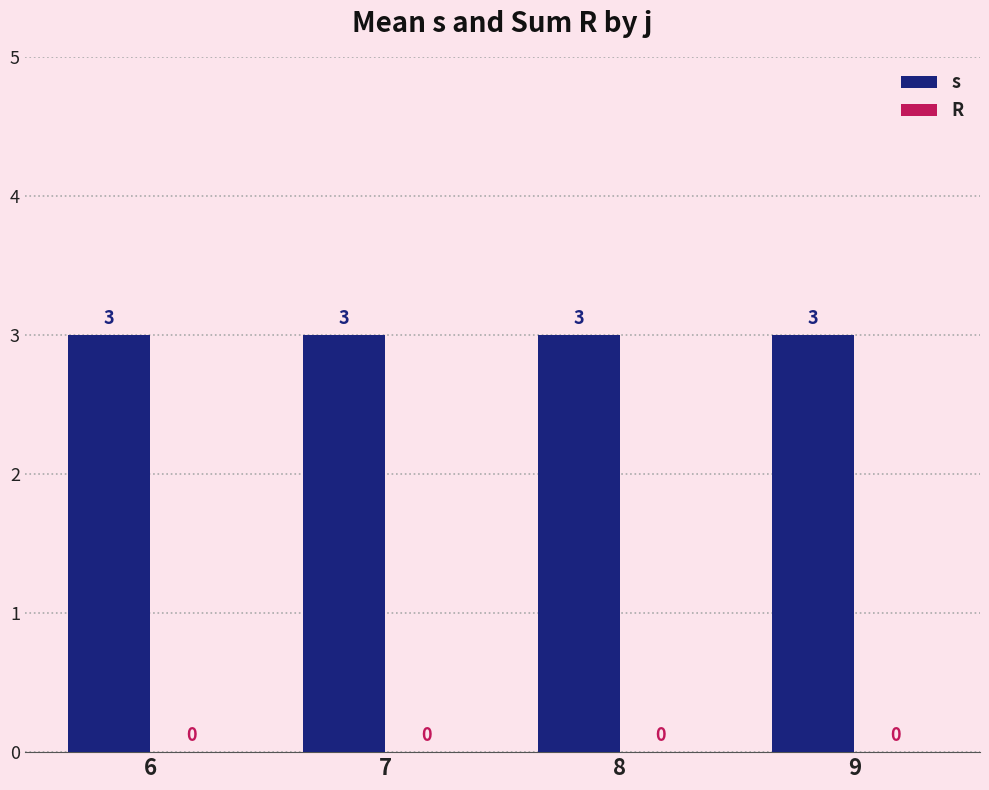

Is it true that s equals 3 at 8?

True